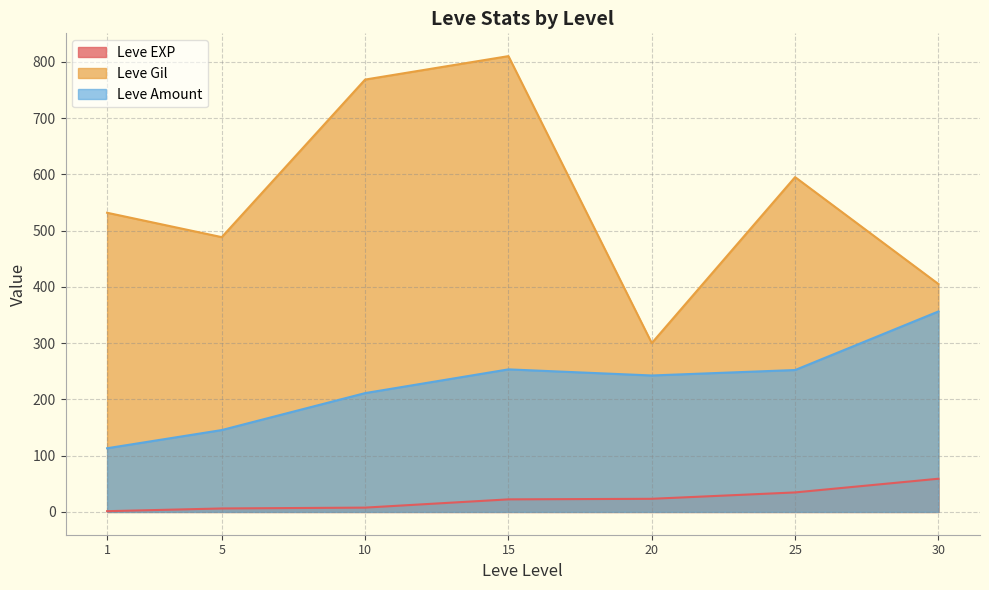

How many lines are shown in the chart?

3